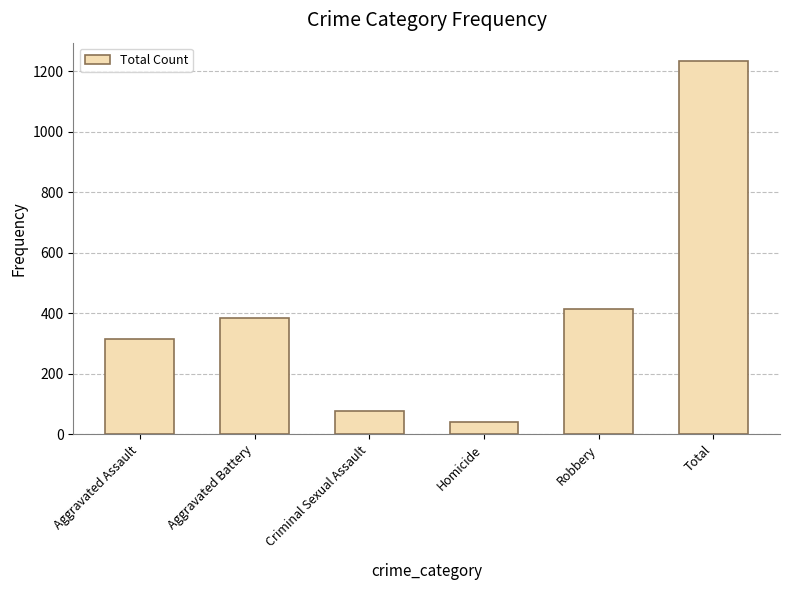

What is the label of the 4th bar from the left?

Homicide